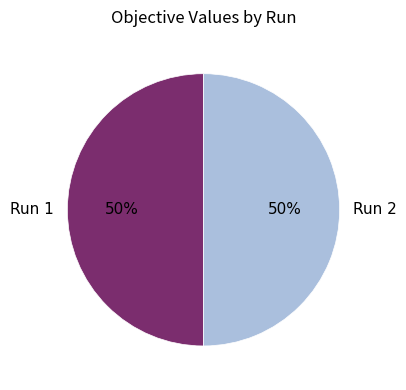

What percentage is the Run 1 slice, to the nearest percent?

50%